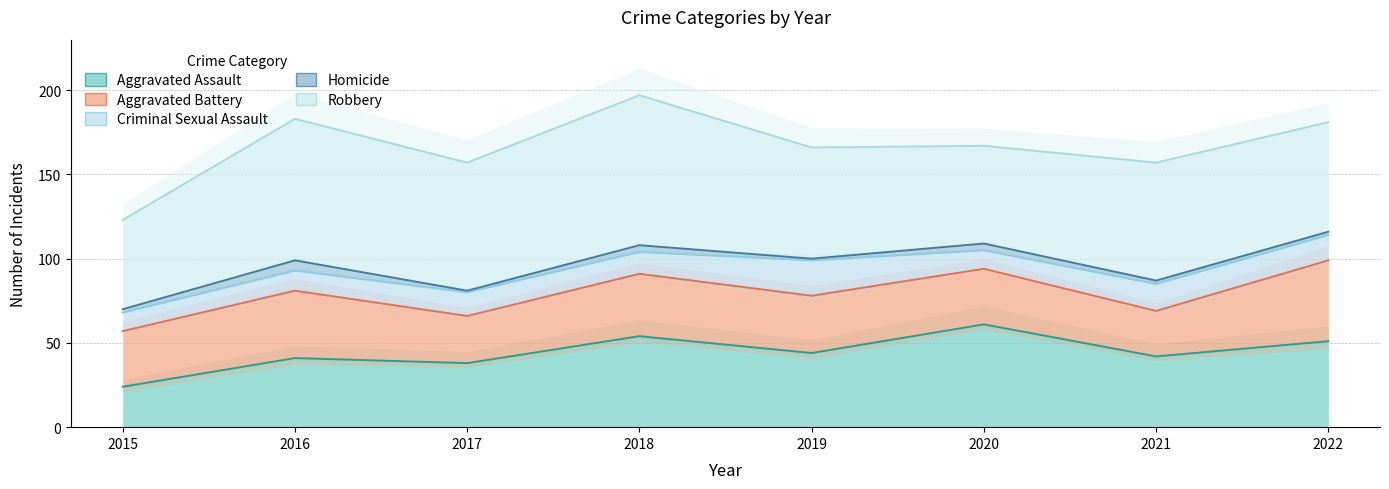

Which category has the lowest value in the Homicide series?

2017